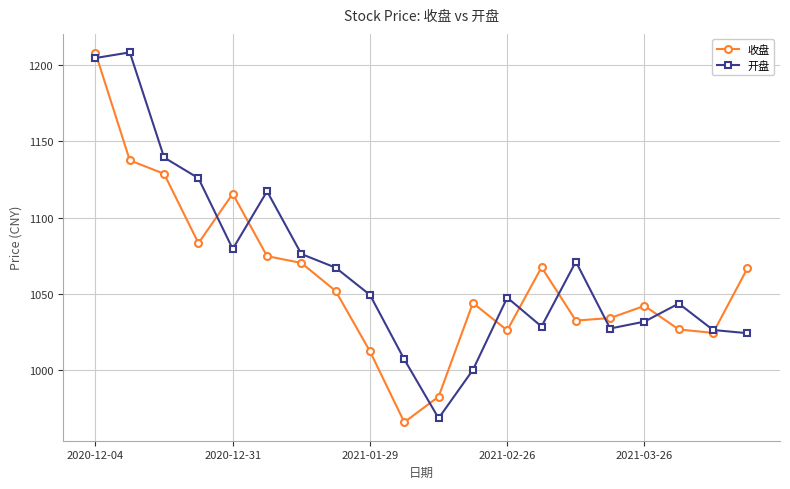

How many data points in 收盘 are above 1051?

10